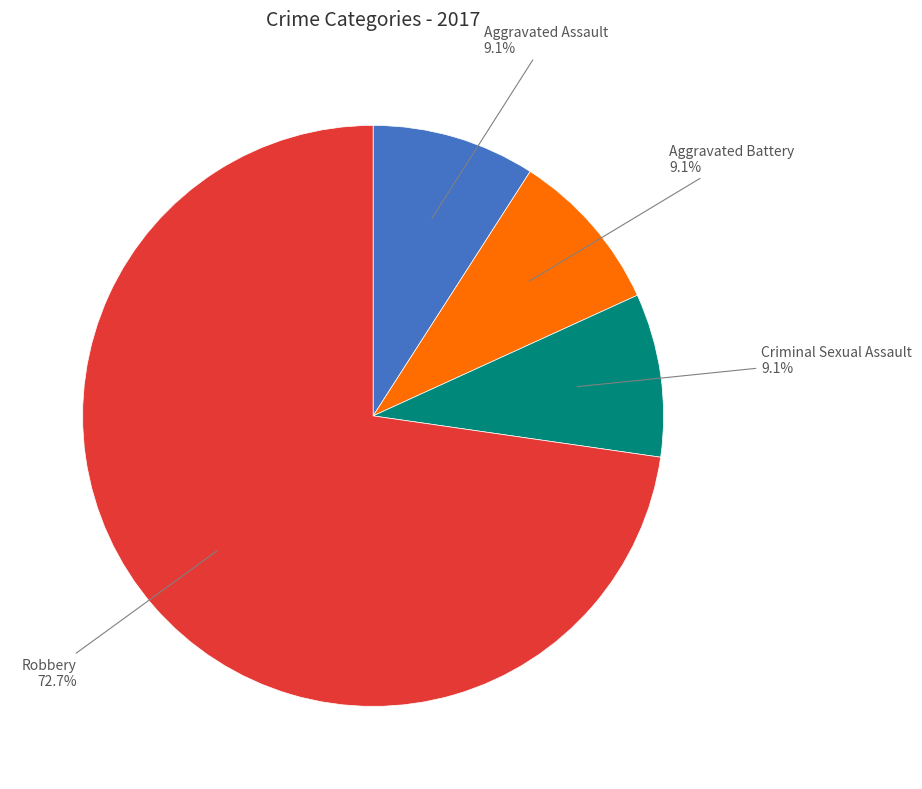

Does any single category account for the majority?

Yes